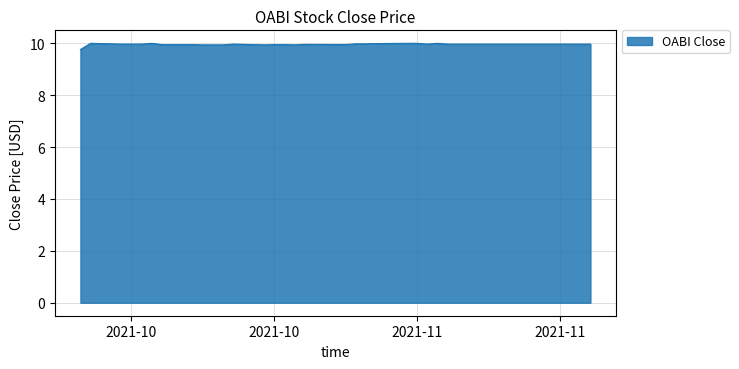

What is the maximum value shown in the chart?

10.0